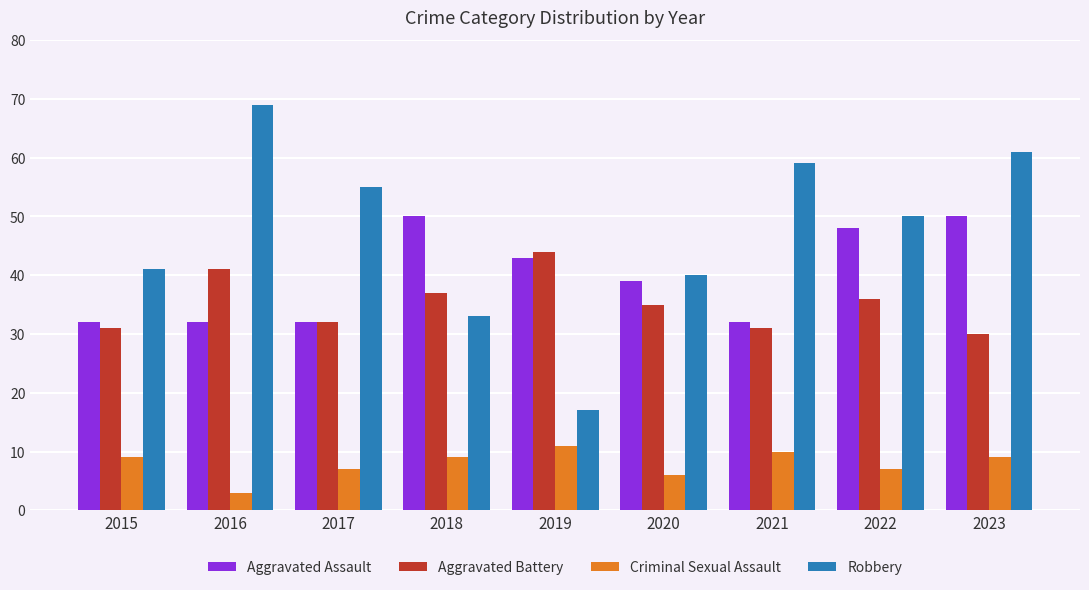

True or false: Criminal Sexual Assault has a value of 9 at 2018.

True